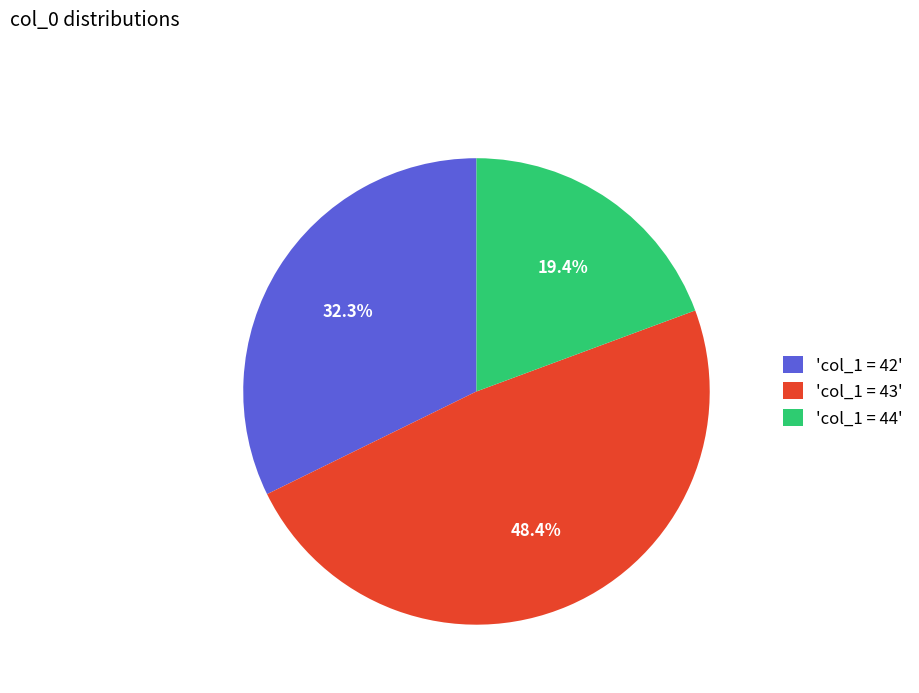

Which category has the smallest portion of the pie?

'col_1 = 44'